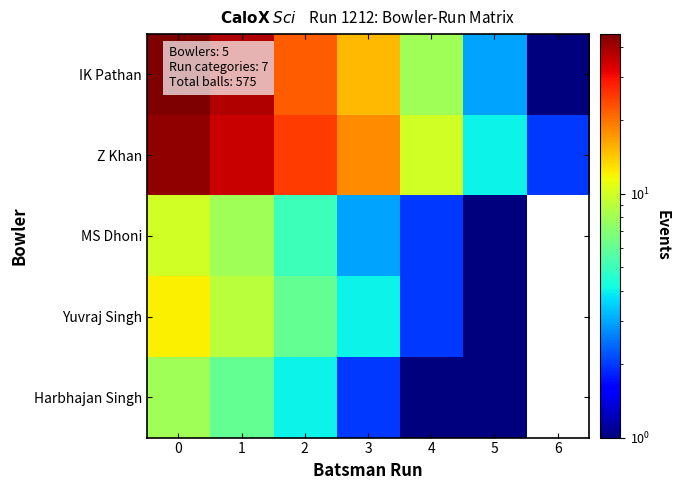

Which series has the largest range (max minus min)?

IK Pathan